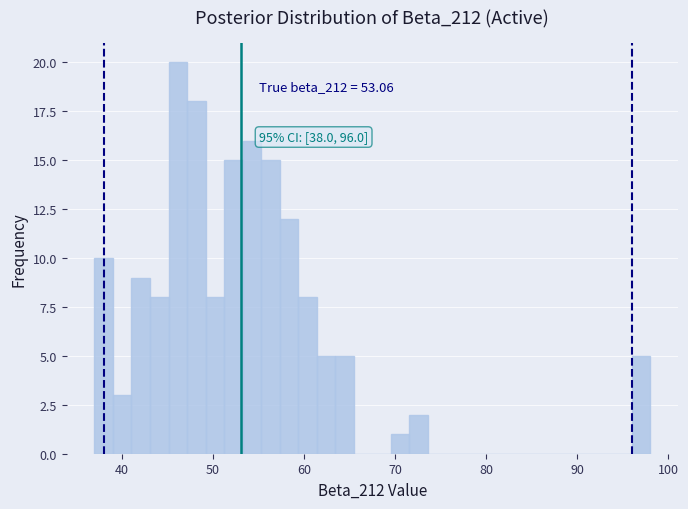

Read against the x-axis, roughly where is the centre of the tallest bar?

46